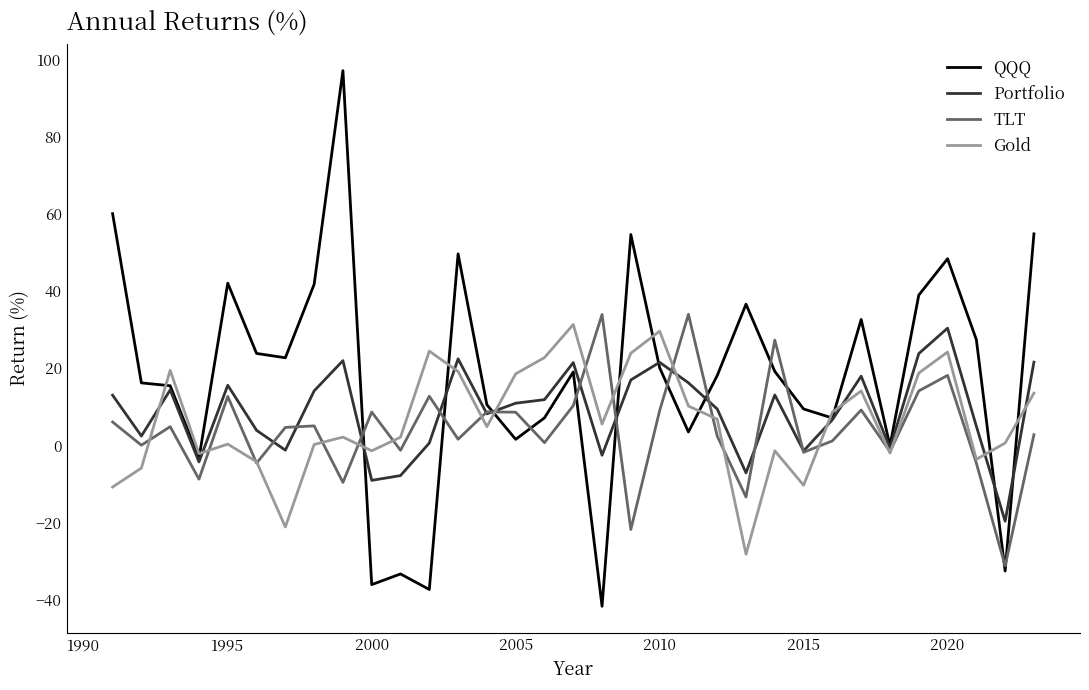

Rank the series by their average value, from lowest to highest.

TLT, Gold, Portfolio, QQQ